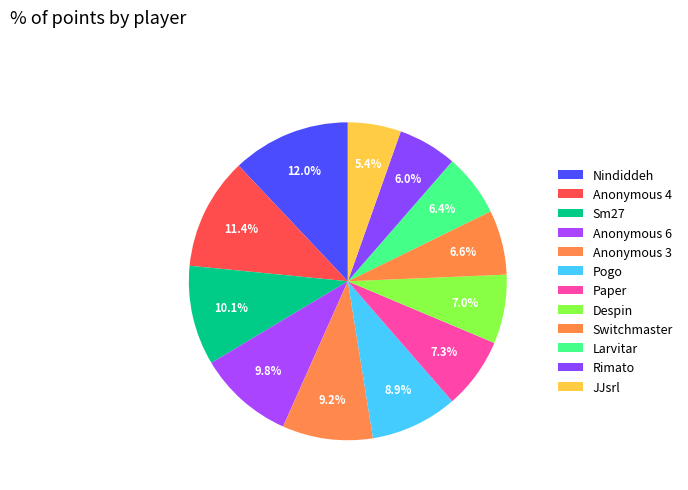

To the nearest percent, what portion does Rimato represent?

6%